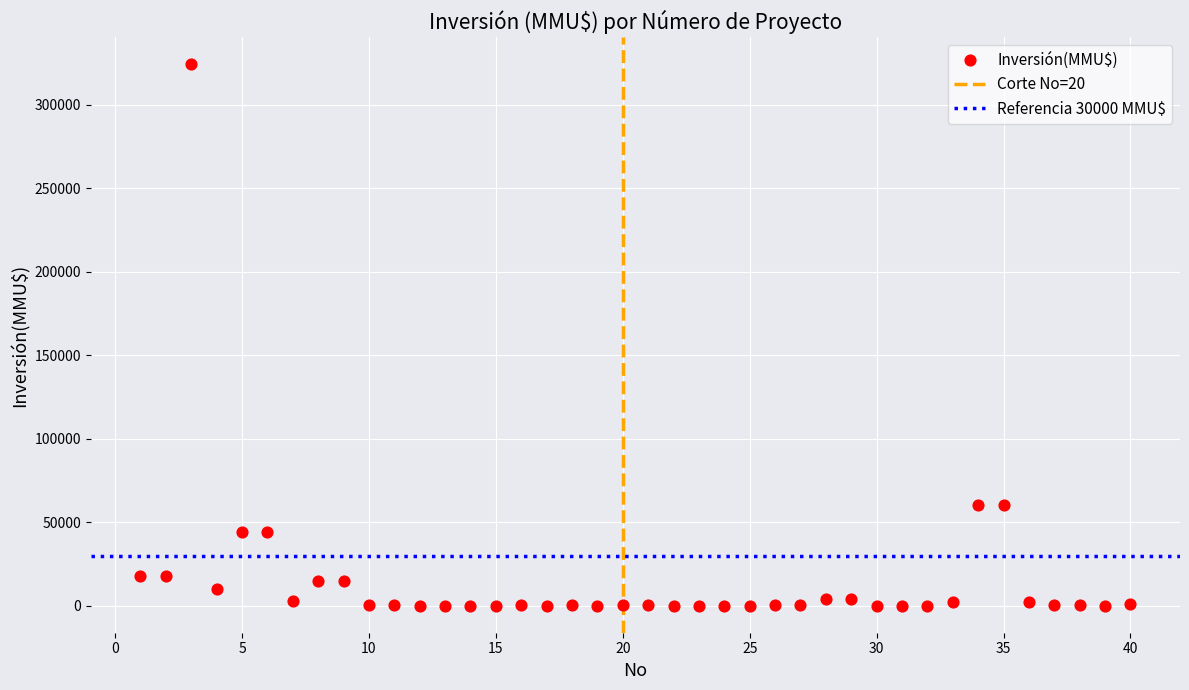

What is the range of X values (max minus min)?

39